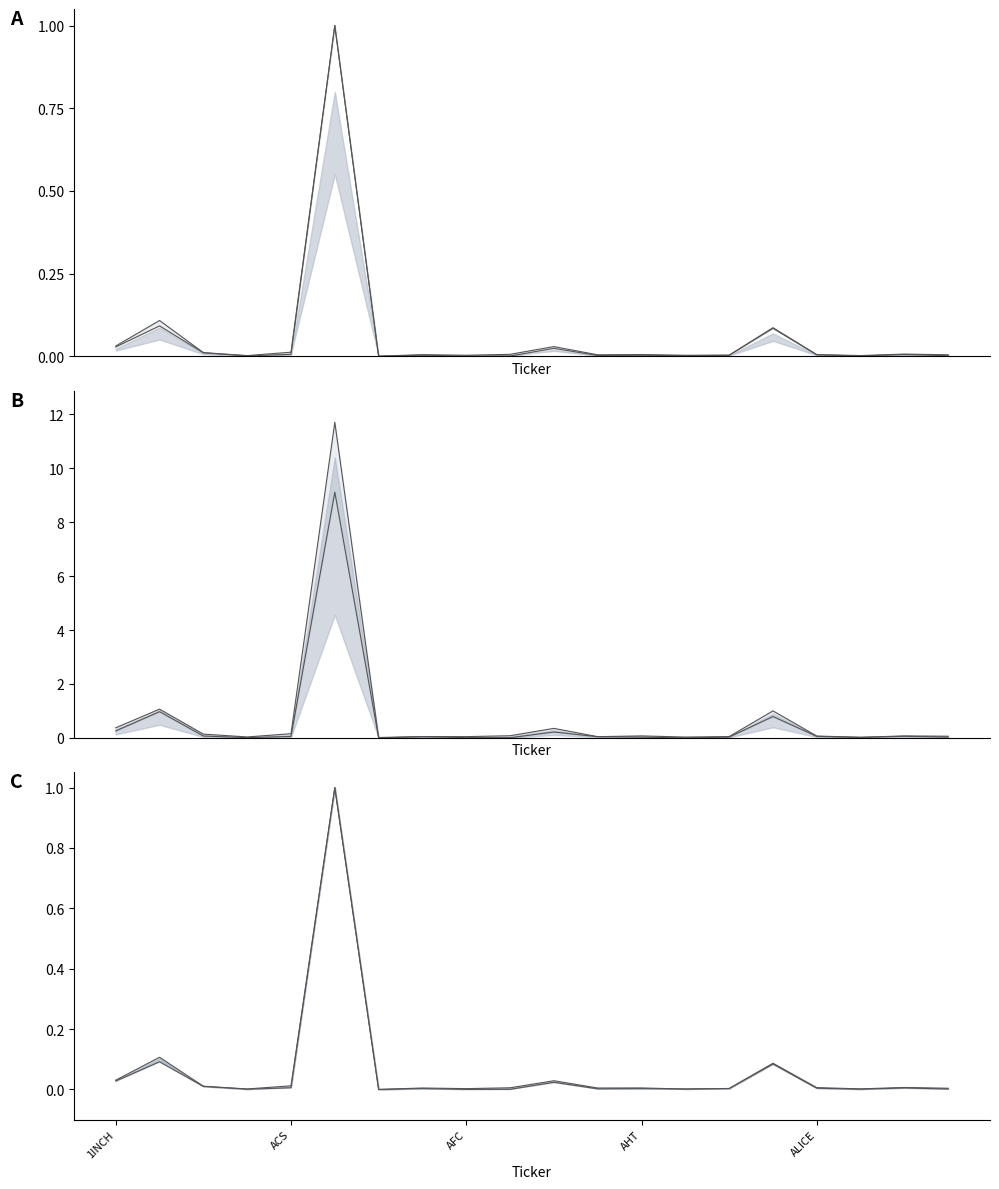

Is it true that CMC_FDV equals 0.0 at ALEX?

True